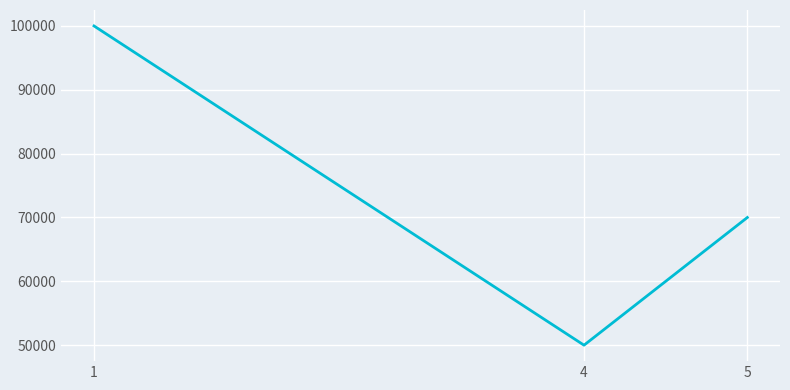

Reading left to right, what are all the values shown in this chart?

1=100000	4=50000	5=70000